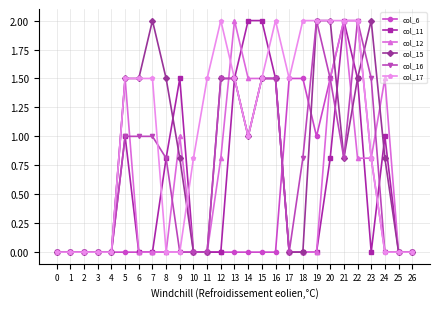

At which category is the sum across all series the highest?

22